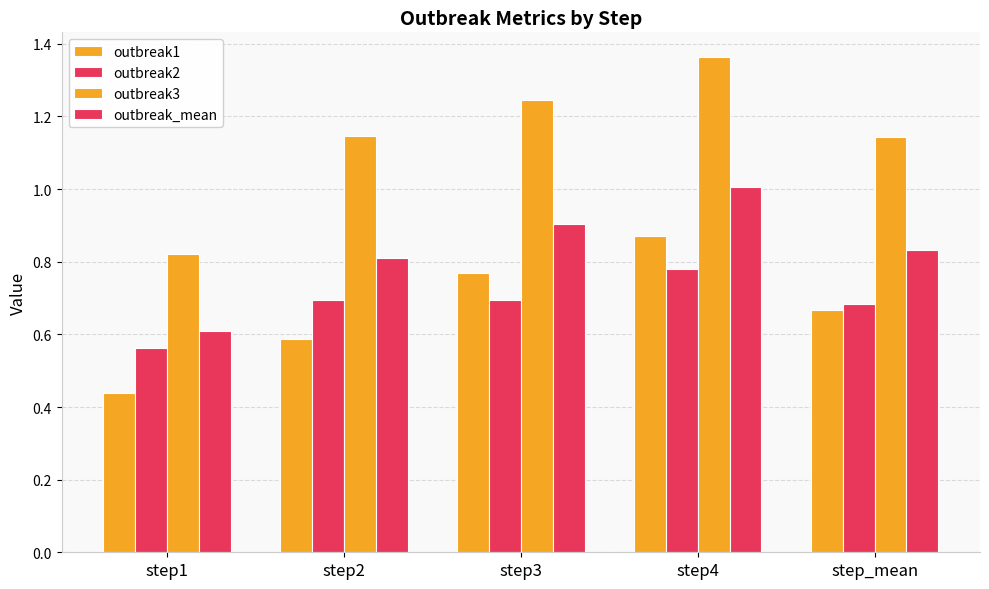

How many data points in outbreak3 are above 1?

4